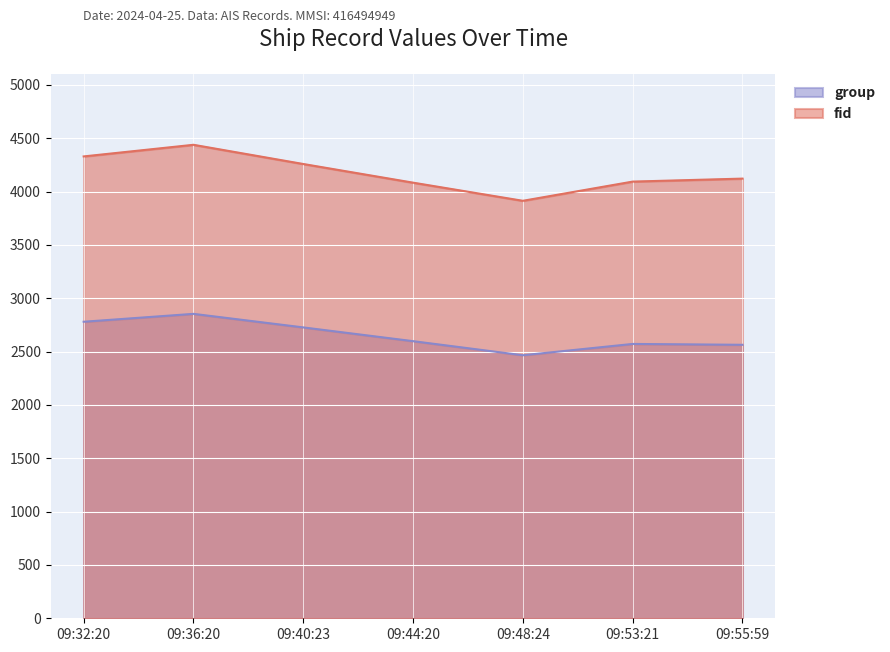

True or false: fid and group intersect in this chart.

False